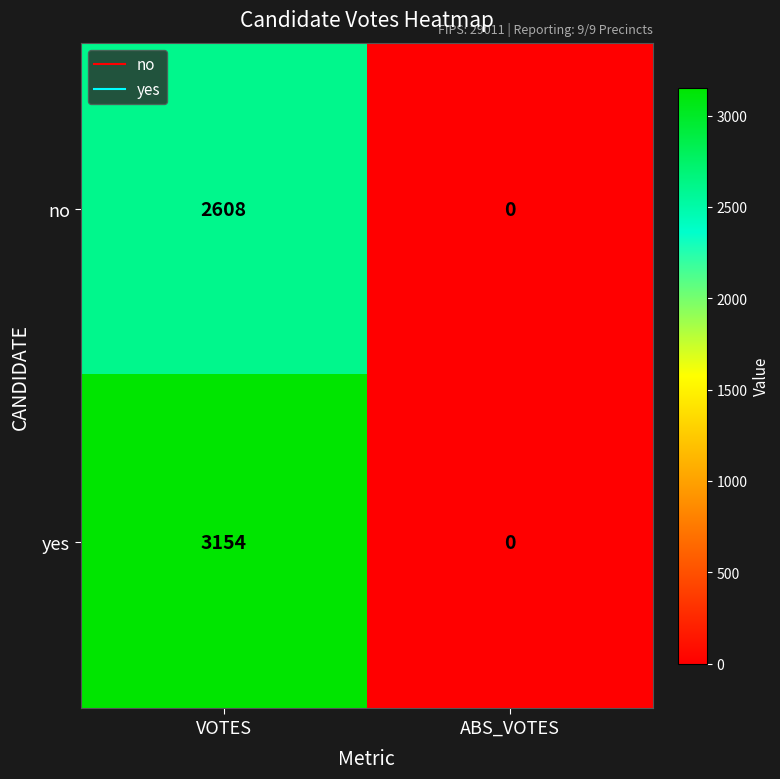

At which category does the chart reach its minimum across all series?

ABS_VOTES